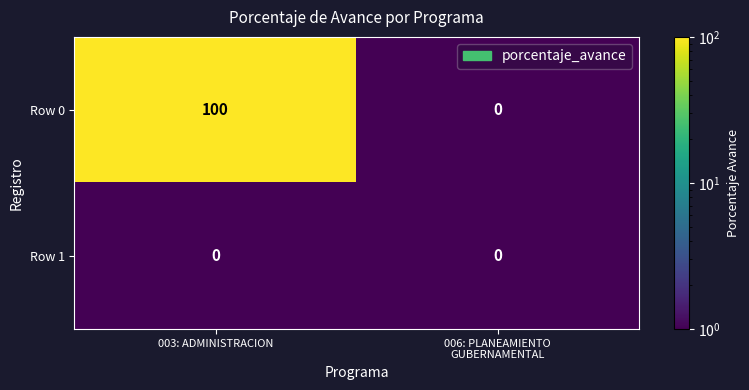

What is the difference between the maximum and minimum values in the Row 0 series?

100